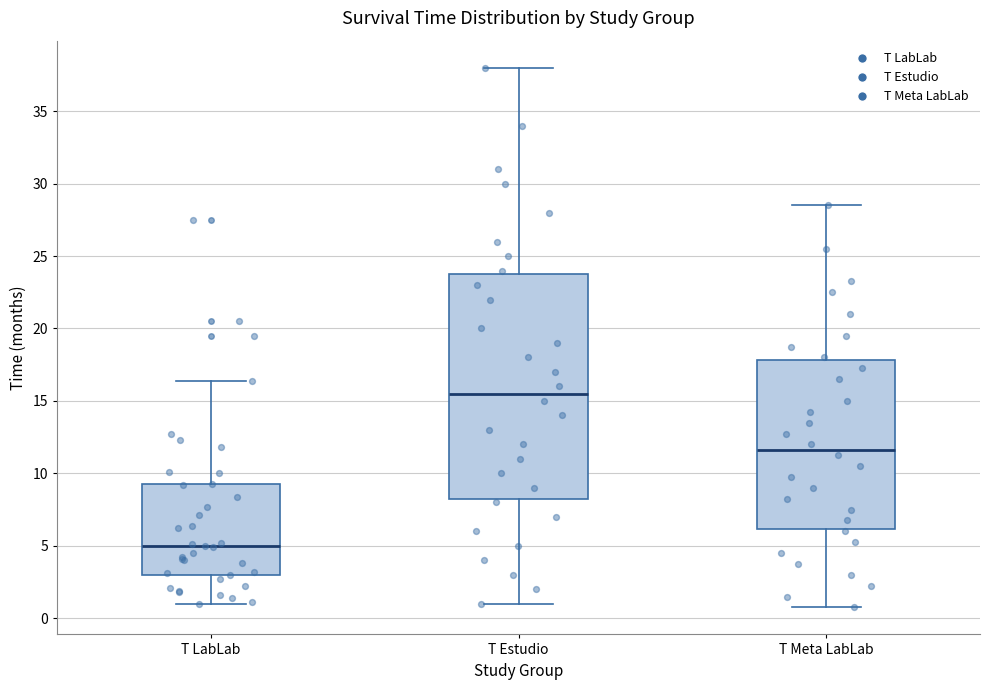

Reading left to right, read every box against the y-axis: the position of its median line, the range the box covers, and the ends of its whiskers. The values are not printed on the chart, so give them approximately, as read against the axis.

T LabLab: median 5.0, box 3.0 to 9.5, whiskers 1.0 to 16.5
T Estudio: median 15.5, box 8.5 to 24.0, whiskers 1.0 to 38.0
T Meta LabLab: median 11.5, box 6.0 to 18.0, whiskers 1.0 to 28.5